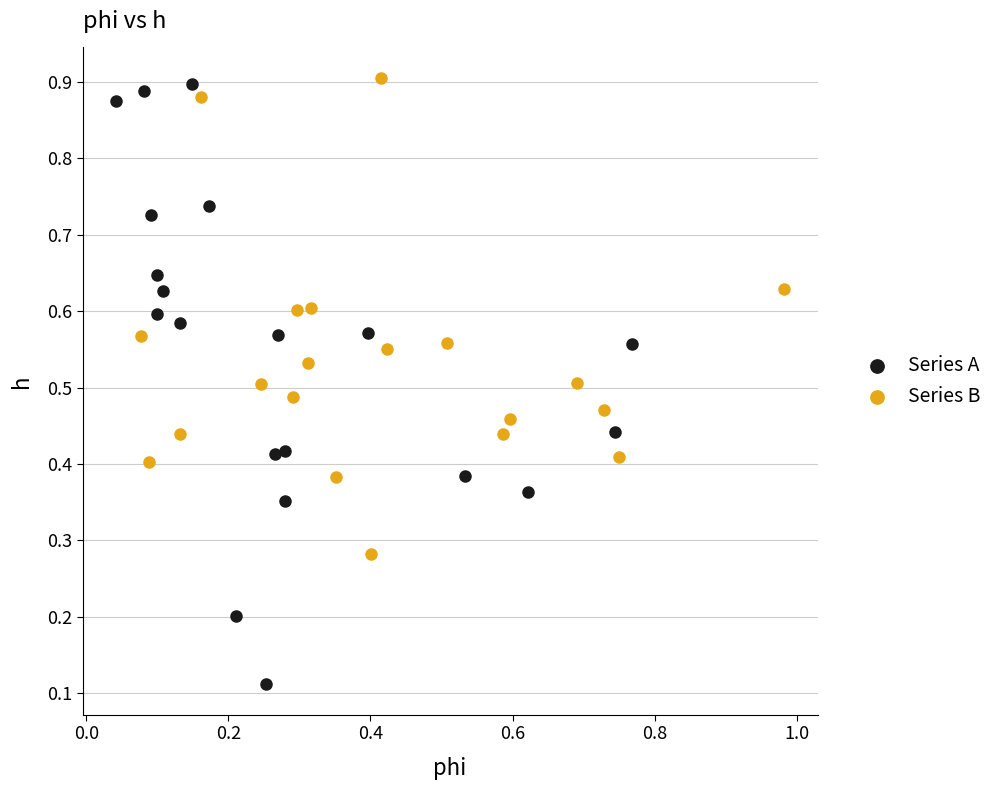

Which series reaches the minimum Y coordinate?

Series A